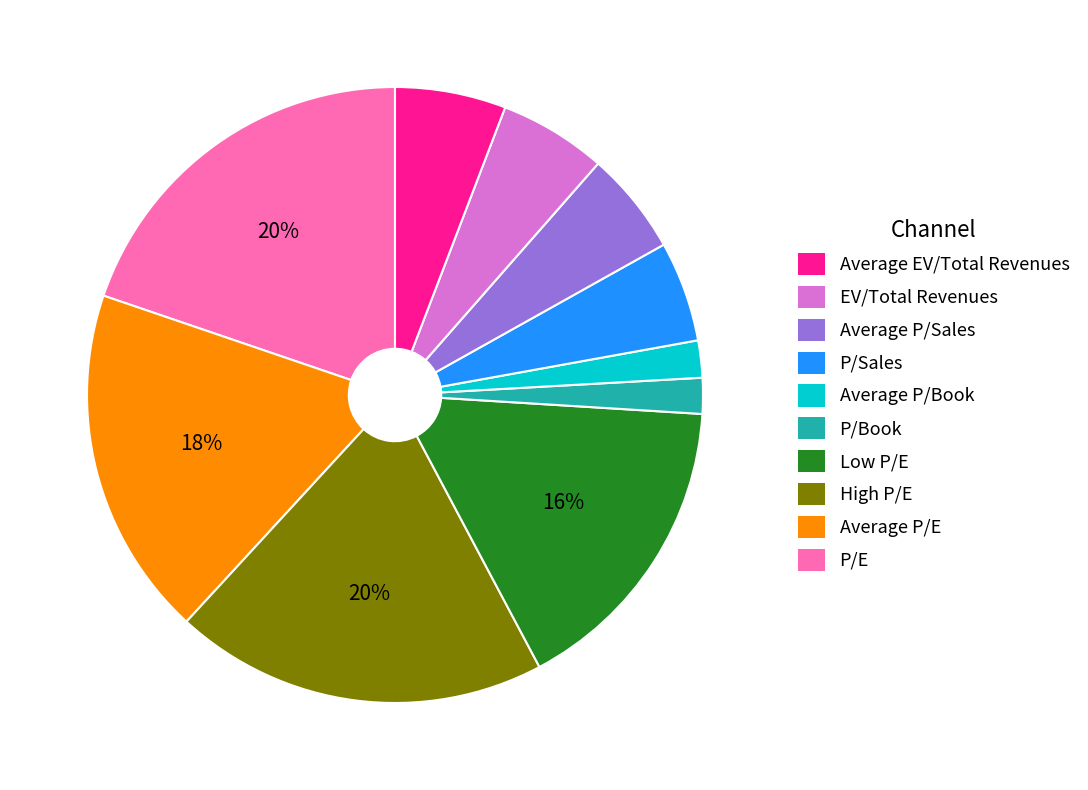

Between Average P/Sales and EV/Total Revenues, which is larger?

Average P/Sales